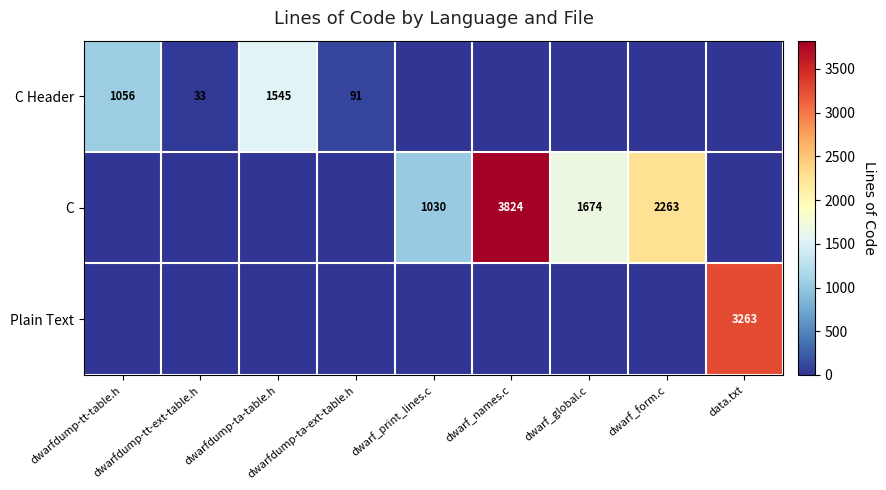

At which category is the sum across all series the highest?

dwarf_names.c